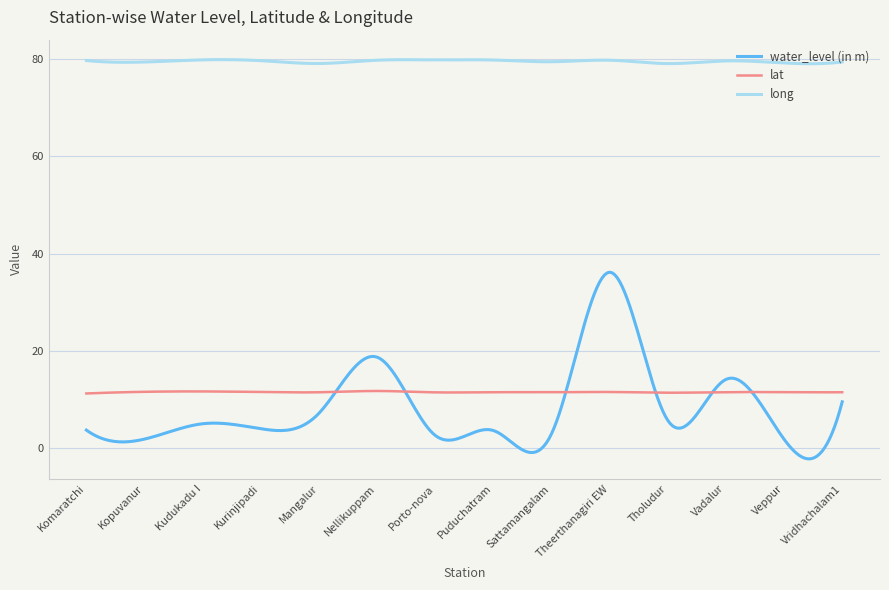

How many lines are shown in the chart?

3